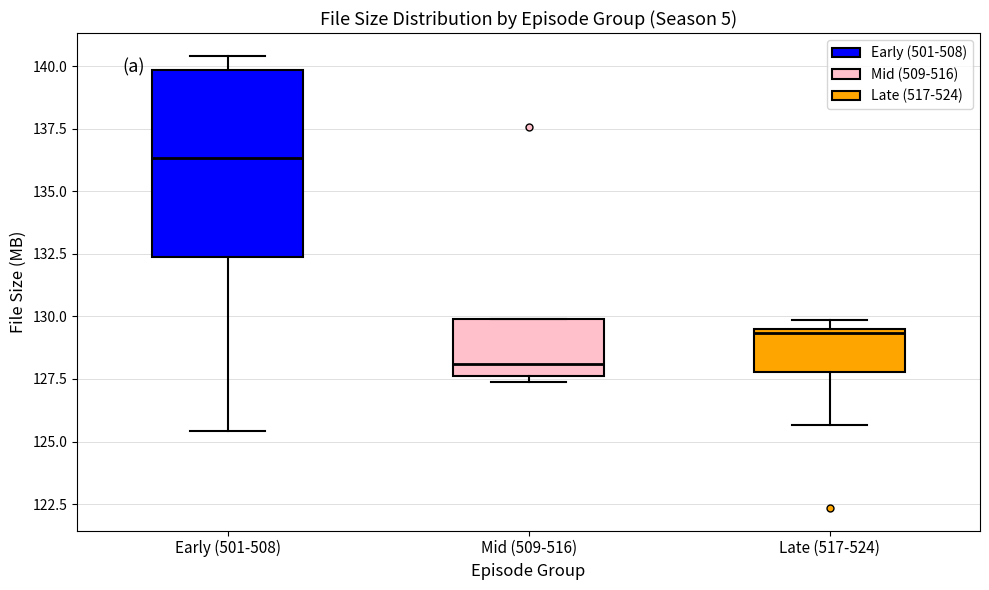

Which box is the tallest, from its lower edge to its upper edge?

Early (501-508)